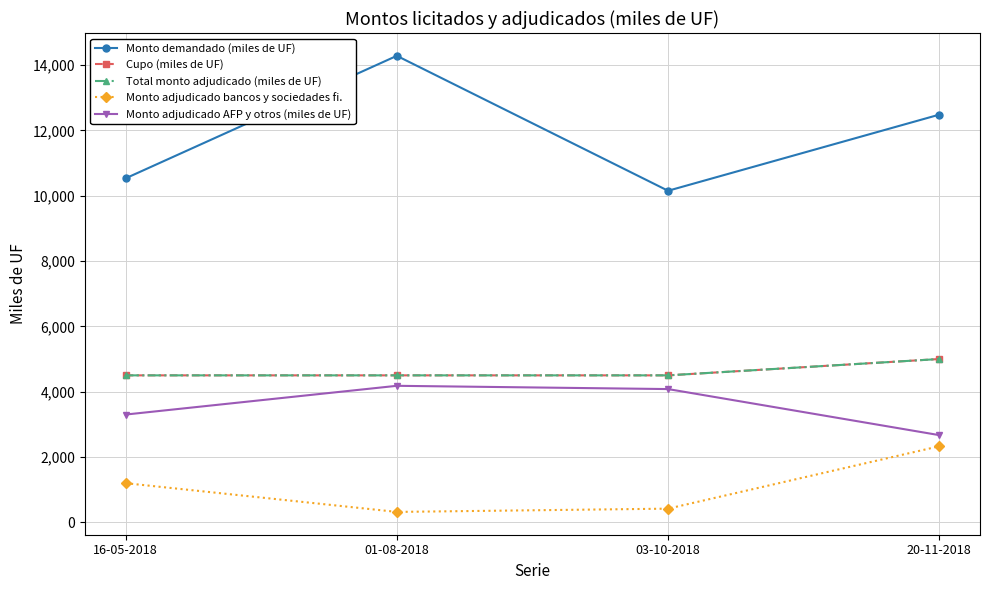

Does the chart display data point markers on the line(s)?

Yes